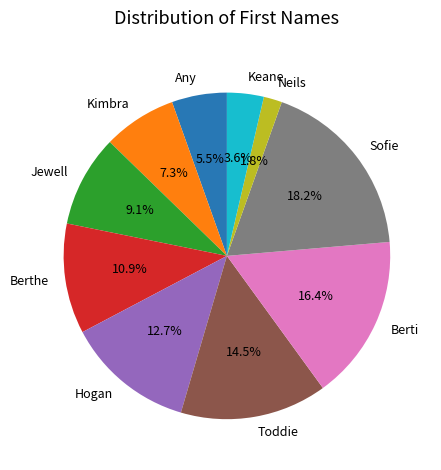

To the nearest percent, what is the combined percentage of Neils and Berthe?

13%